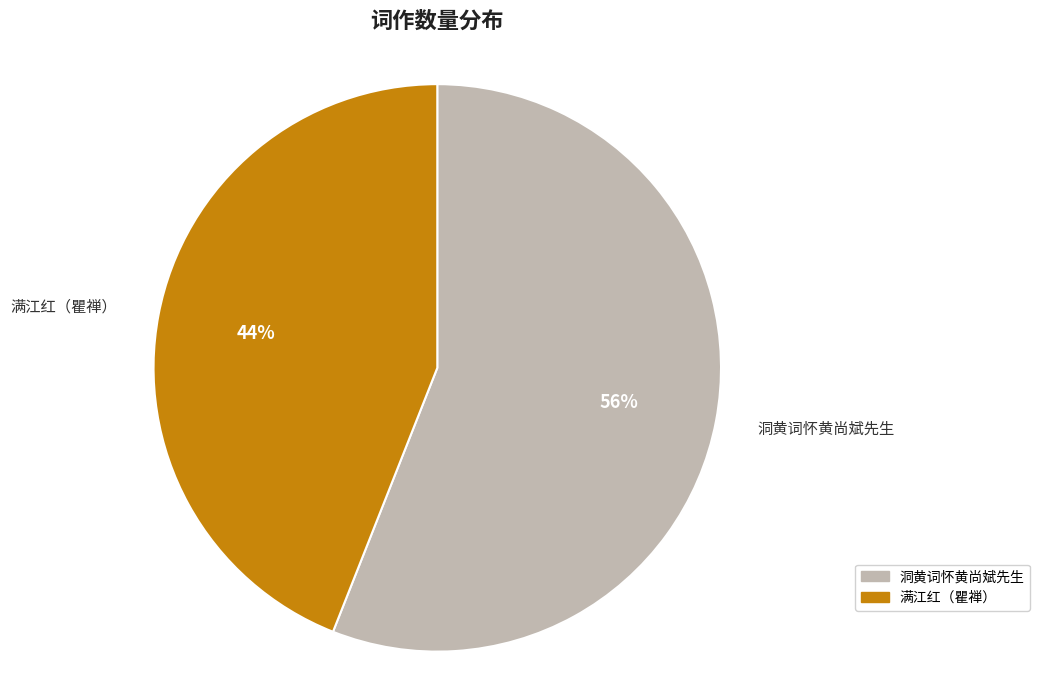

Which category has the smallest portion of the pie?

满江红（瞿禅）